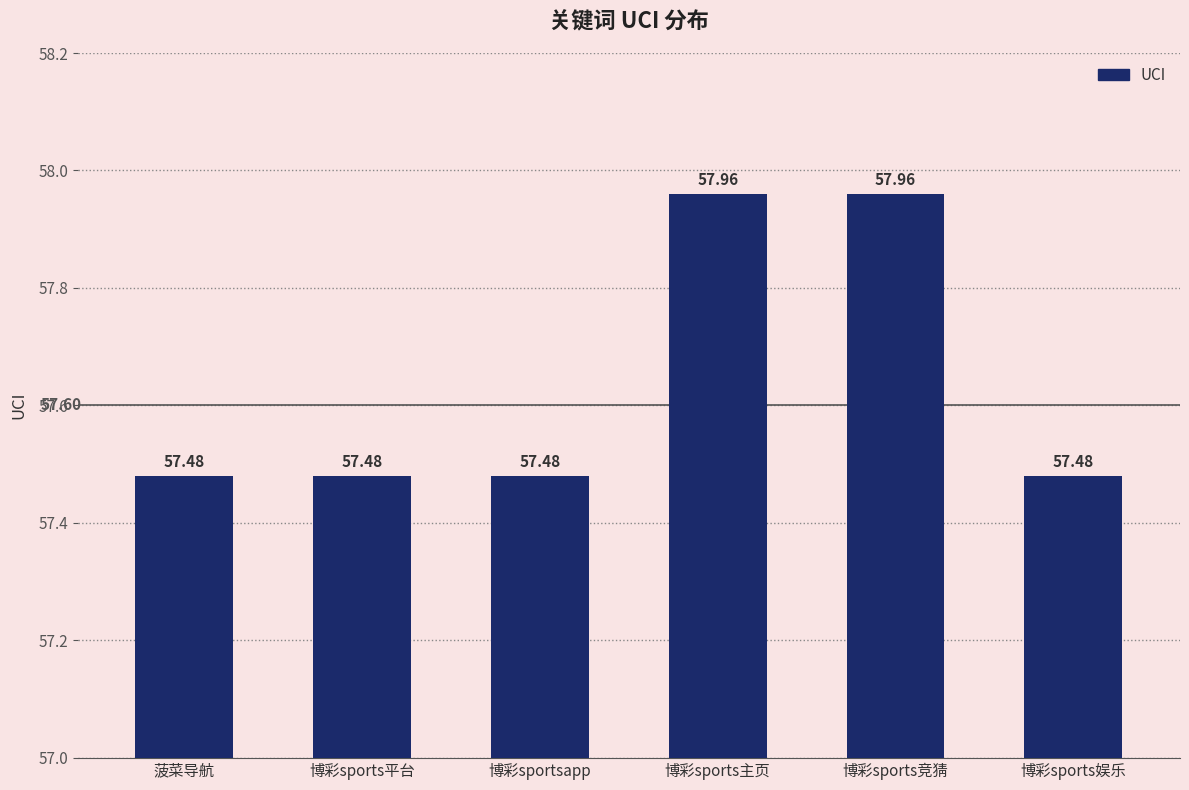

What is the maximum value shown in the chart?

58.0